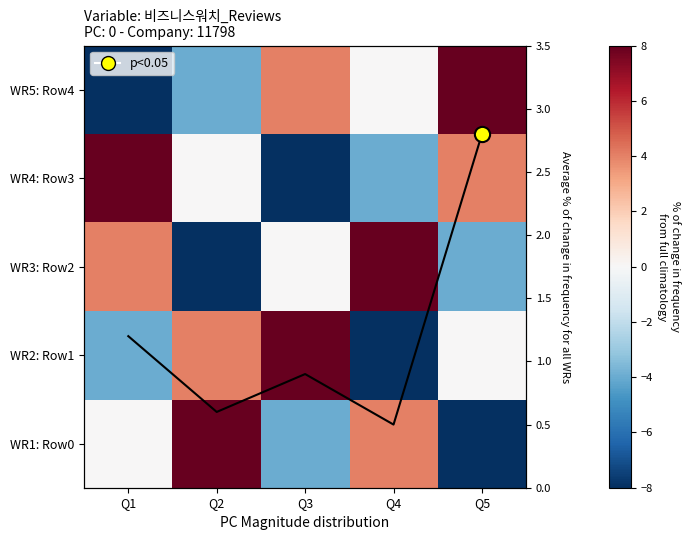

Count the WR1: Row0 values in the range -4 to 4.

3